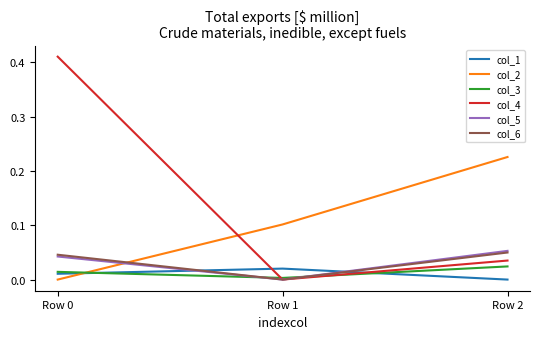

Does the chart display data point markers on the line(s)?

No